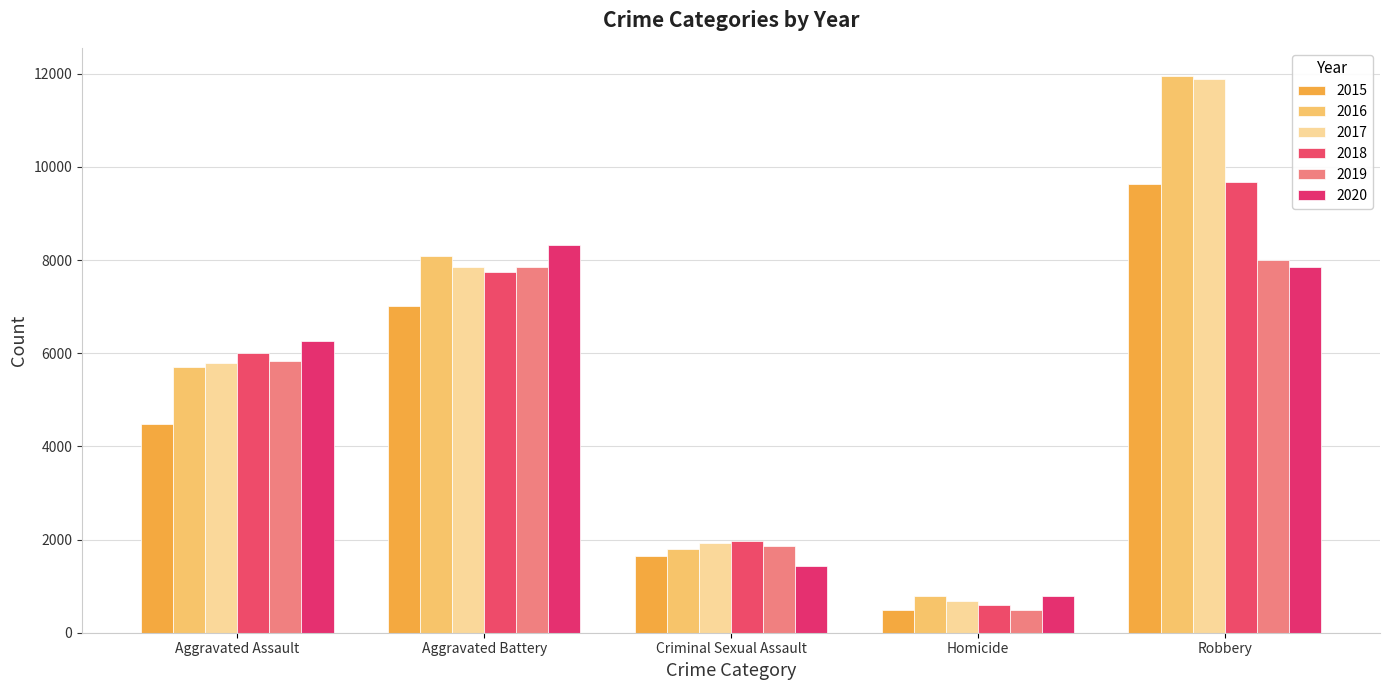

Does the chart contain stacked bars?

No